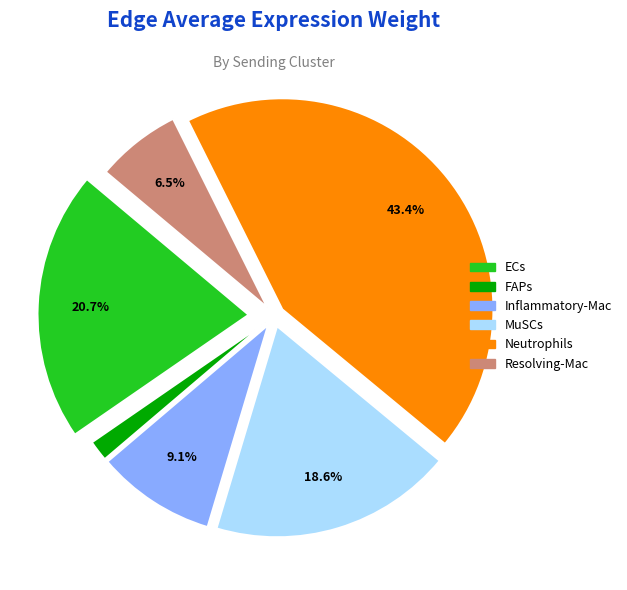

Which category has the biggest portion of the pie?

Neutrophils